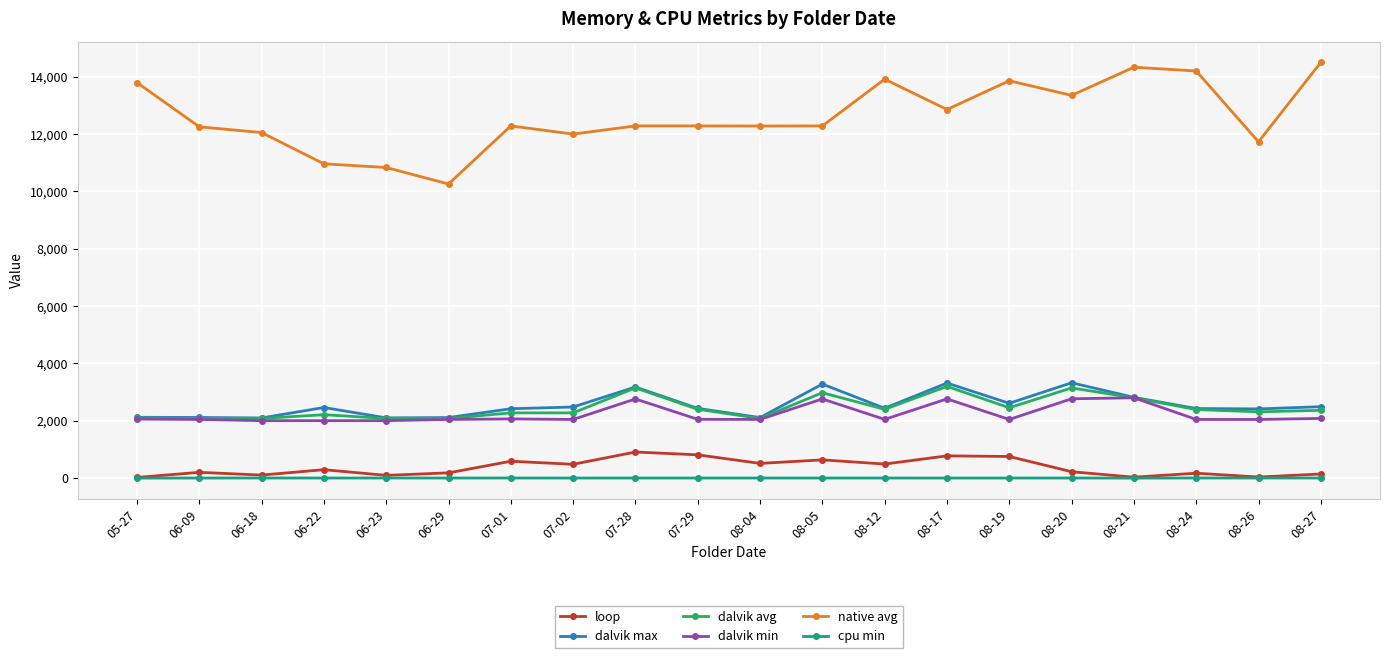

What is the total value across all series at 07-02?

19290.1